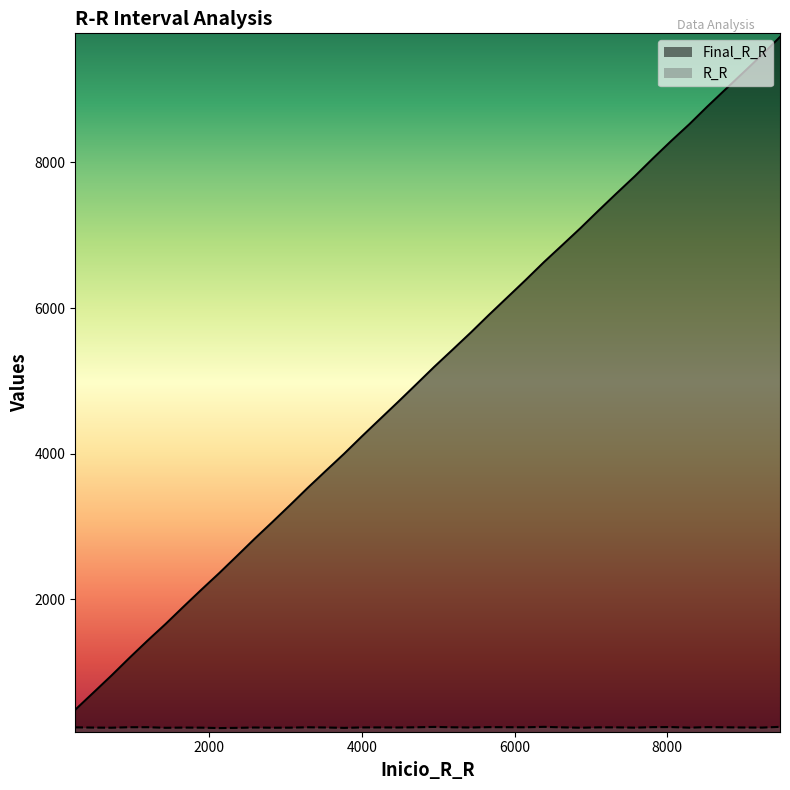

Reading right to left, list all the values displayed in this chart.

Final_R_R: 9479=9724	9244=9479	9008=9244	8769=9008	8528=8769	8294=8528	8052=8294	7811=8052	7577=7811	7339=7577	7101=7339	6868=7101	6630=6868	6385=6630	6146=6385	5906=6146	5665=5906	5429=5665	5190=5429	4946=5190	4707=4946	4471=4707	4234=4471	3997=4234	3766=3997	3530=3766	3291=3530	3057=3291	2824=3057	2588=2824	2357=2588	2129=2357	1895=2129	1660=1895	1428=1660	1188=1428	948=1188	715=948	480=715	242=480
R_R: 9479=245	9244=235	9008=236	8769=239	8528=241	8294=234	8052=242	7811=241	7577=234	7339=238	7101=238	6868=233	6630=238	6385=245	6146=239	5906=240	5665=241	5429=236	5190=239	4946=244	4707=239	4471=236	4234=237	3997=237	3766=231	3530=236	3291=239	3057=234	2824=233	2588=236	2357=231	2129=228	1895=234	1660=235	1428=232	1188=240	948=240	715=233	480=235	242=238